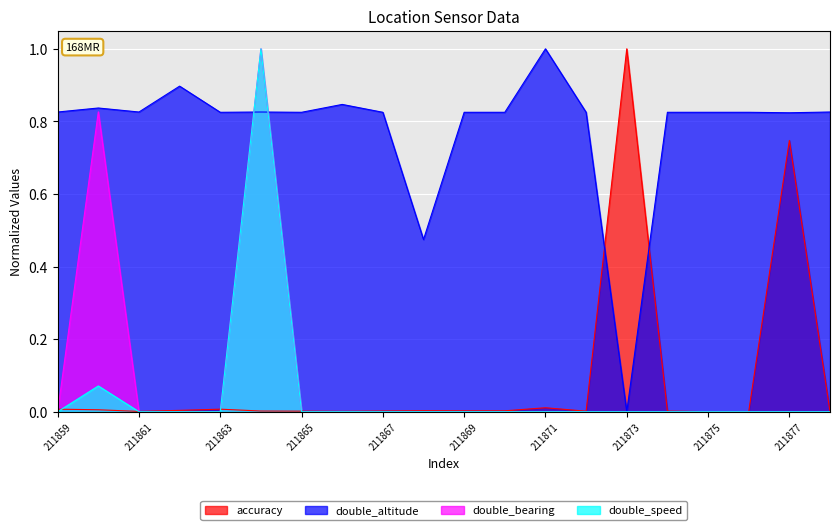

Where is the first local maximum for double_bearing?

211860